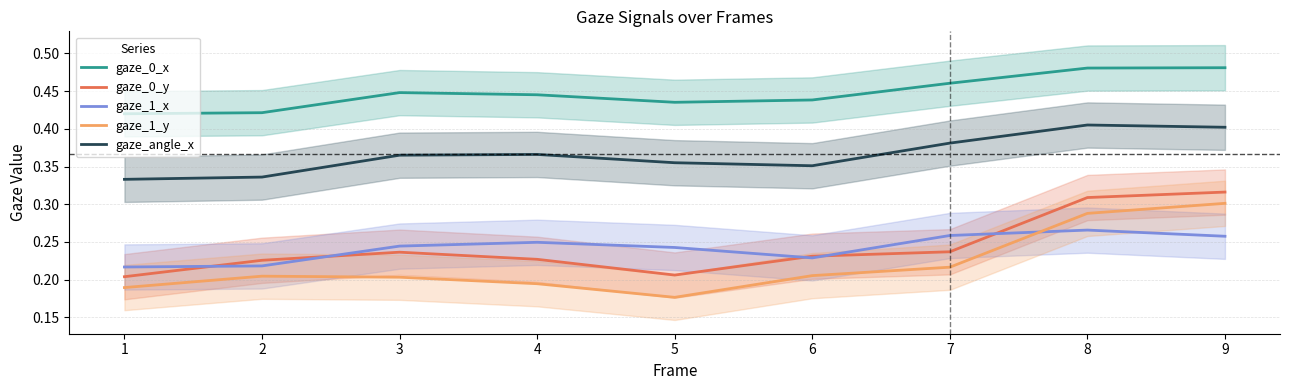

True or false: gaze_angle_x and gaze_1_y intersect in this chart.

False